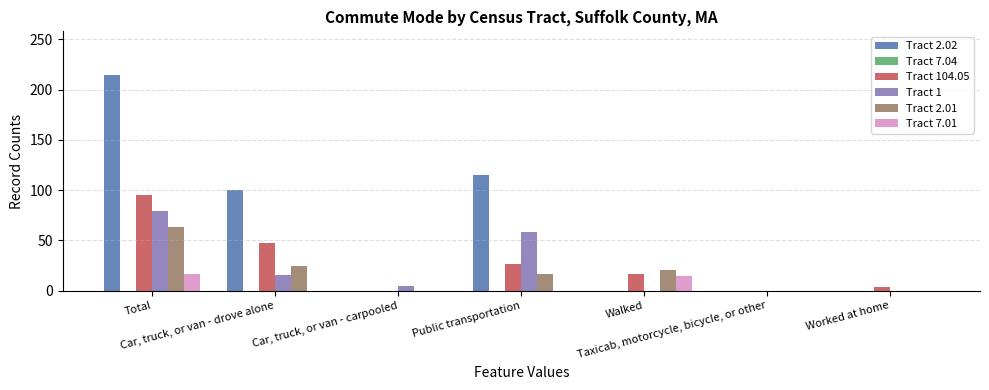

What is the sum of all Tract 104.05 values?

190